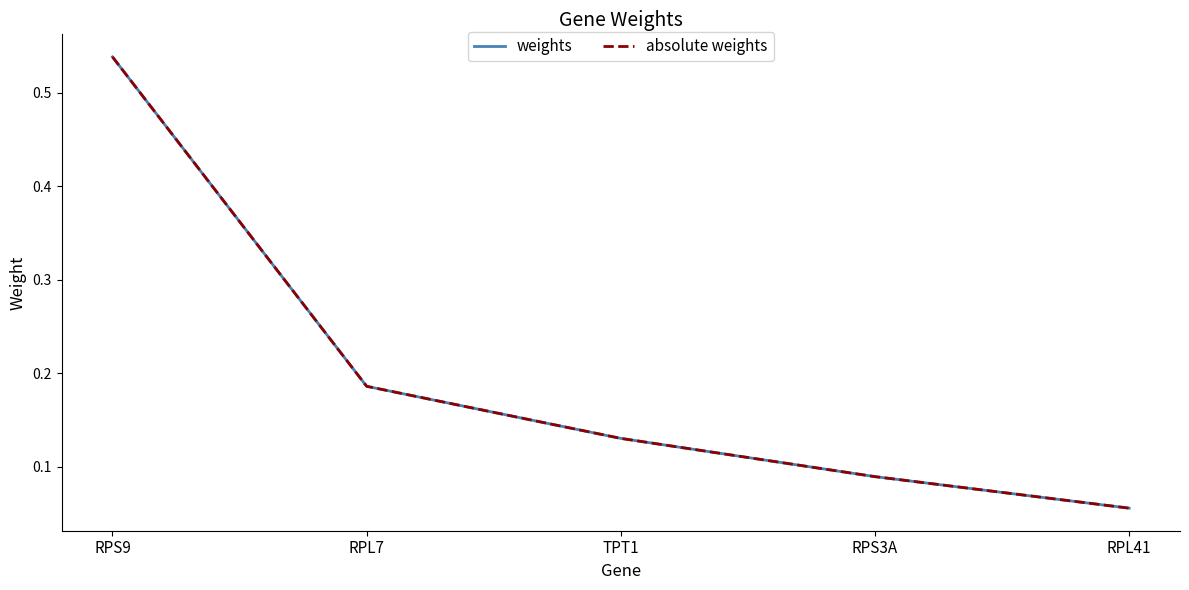

What is the label of the 3rd point from the left?

TPT1